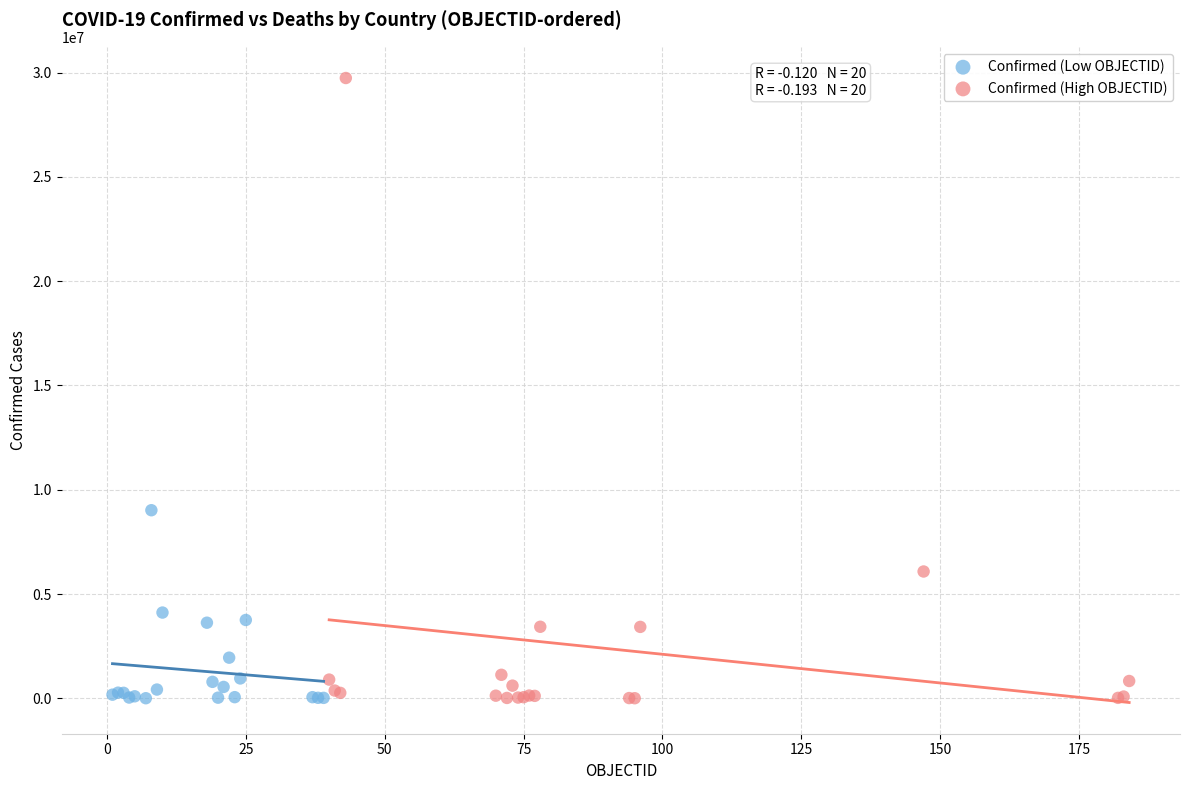

Which series has the widest spread of Y values?

Confirmed (High OBJECTID)